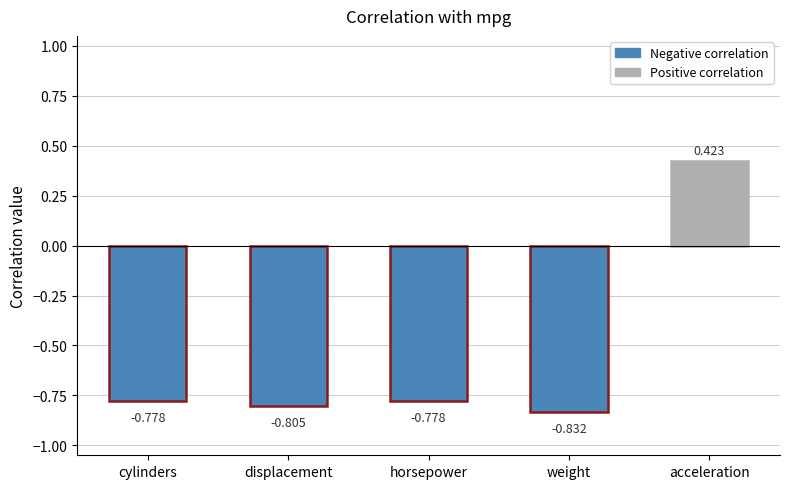

The chart shows a value of -0.3 at horsepower. True or false?

False